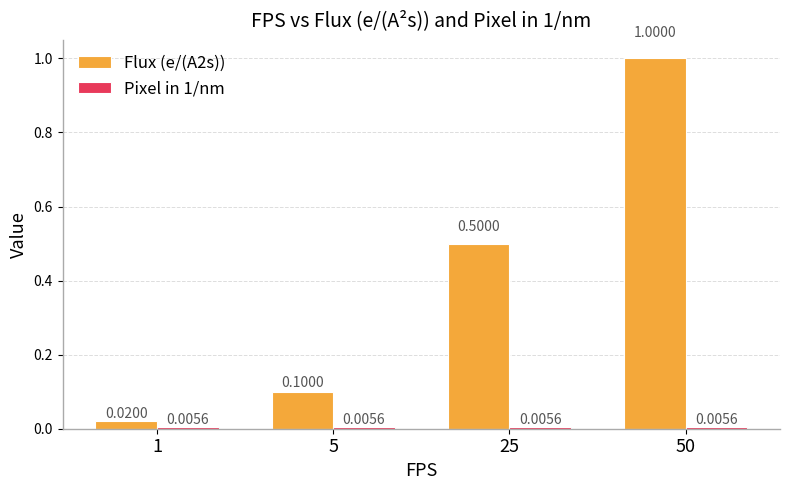

At which category is the sum across all series the highest?

50